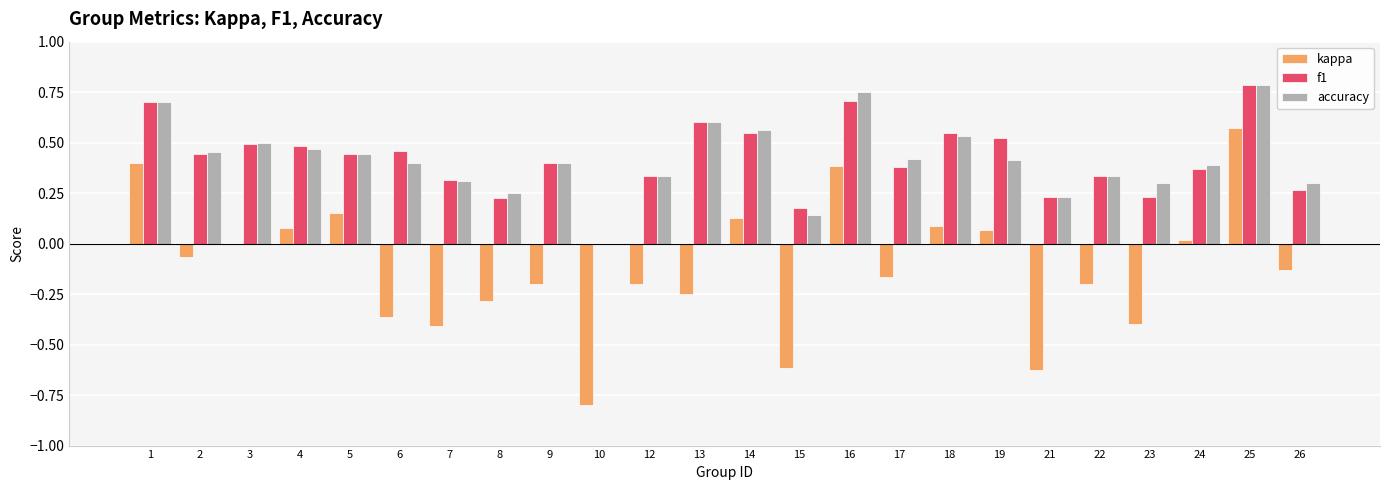

How many groups of bars are there?

24